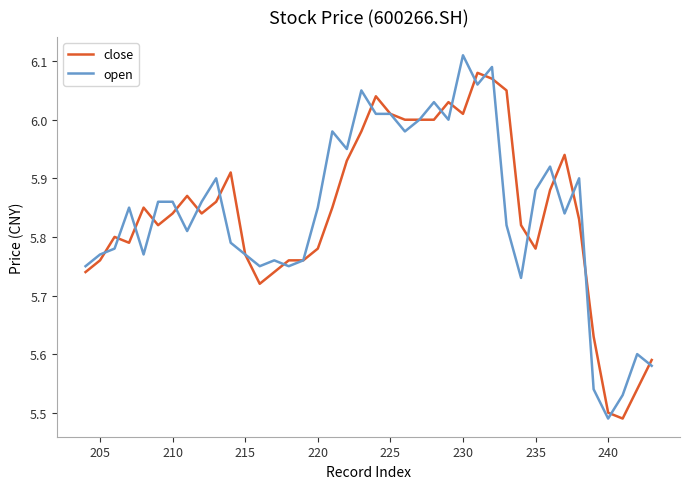

What is the minimum value for close?

5.5